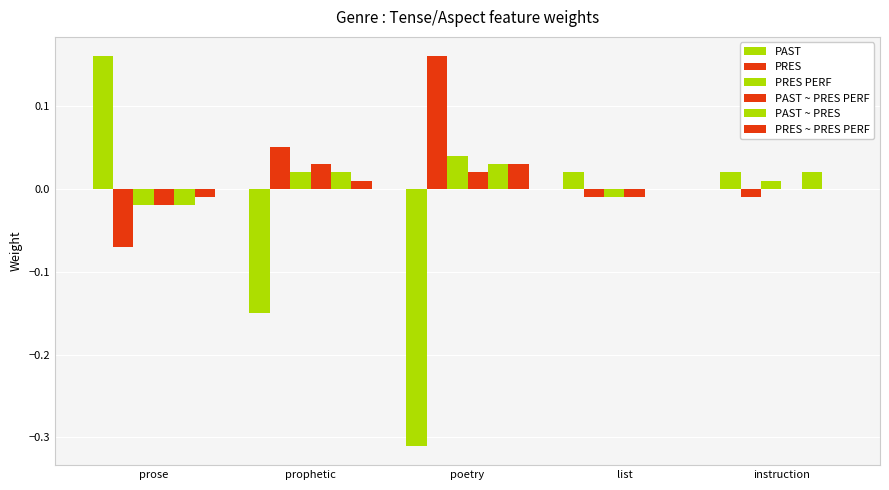

Reading right to left, what are all the values shown in this chart?

PAST: 0.0	0.0	-0.3	-0.1	0.2
PRES: -0.0	-0.0	0.2	0.1	-0.1
PRES PERF: 0.0	-0.0	0.0	0.0	-0.0
PAST ~ PRES PERF: 0.0	-0.0	0.0	0.0	-0.0
PAST ~ PRES: 0.0	0.0	0.0	0.0	-0.0
PRES ~ PRES PERF: 0.0	0.0	0.0	0.0	-0.0